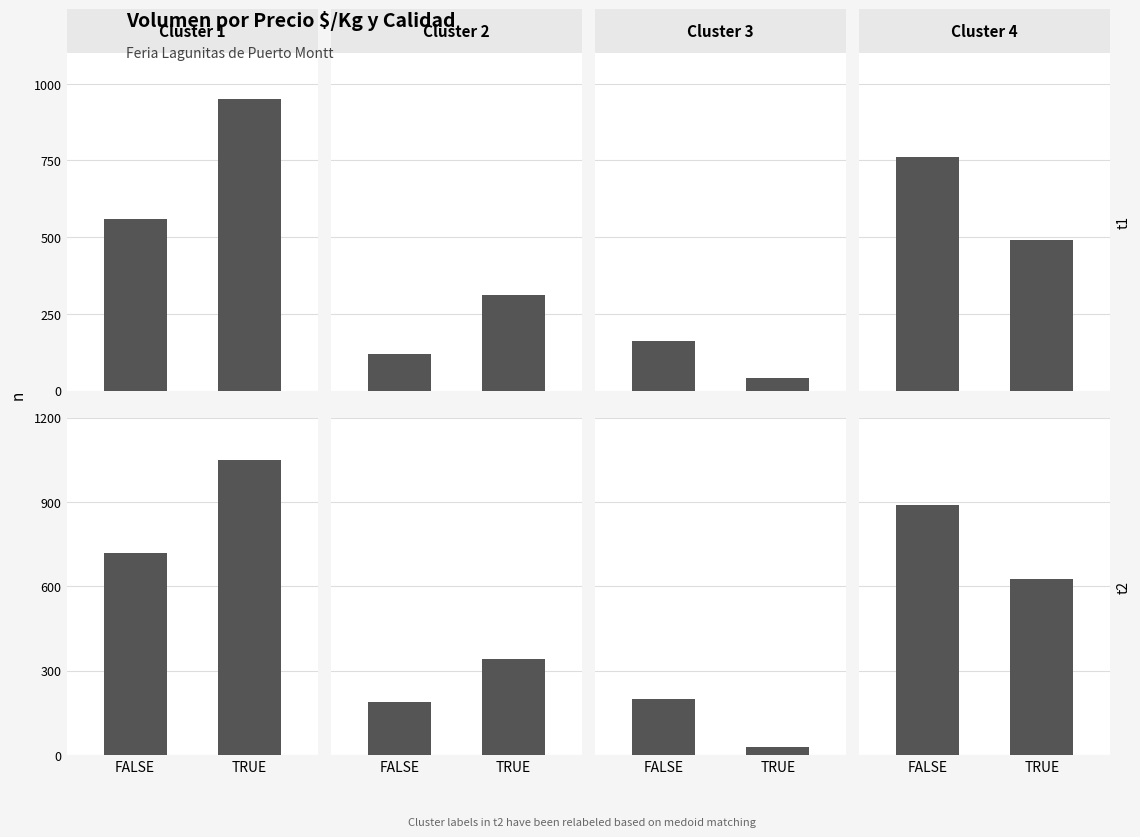

Is the value of Cluster 3 at FALSE greater than the value of Cluster 1 at FALSE?

No